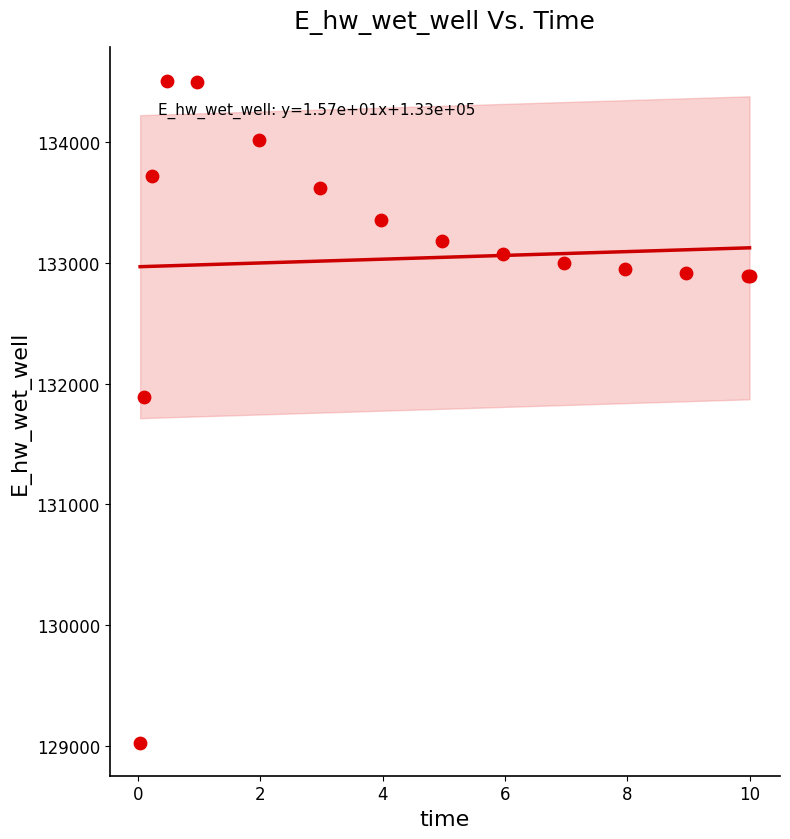

What Y value in the scatter plot is closest to 131768?

131887.3